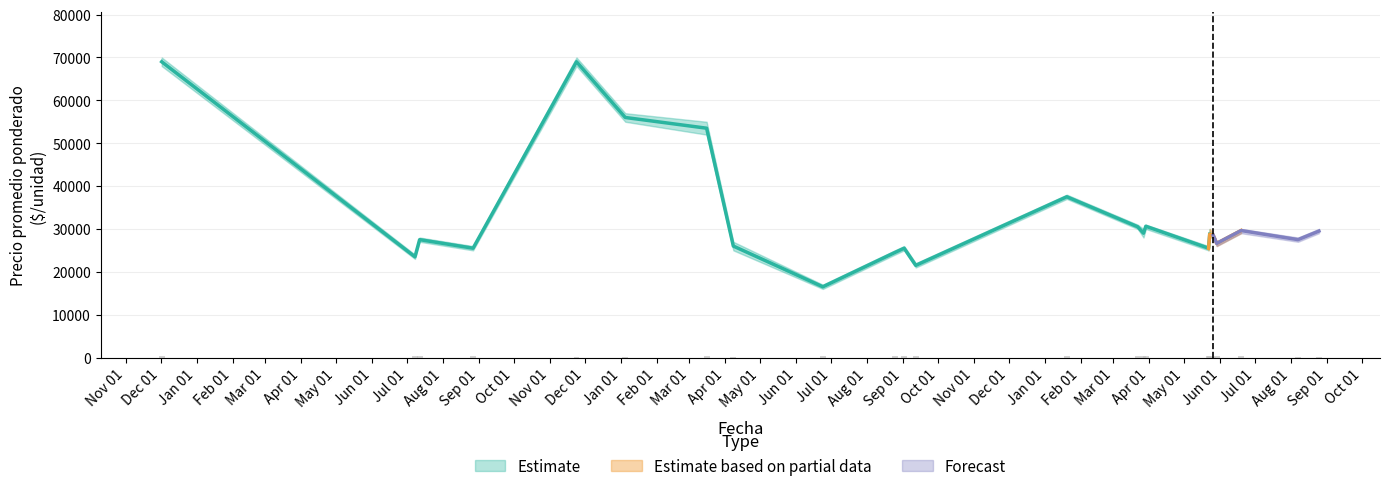

What is the greatest value displayed?

70000